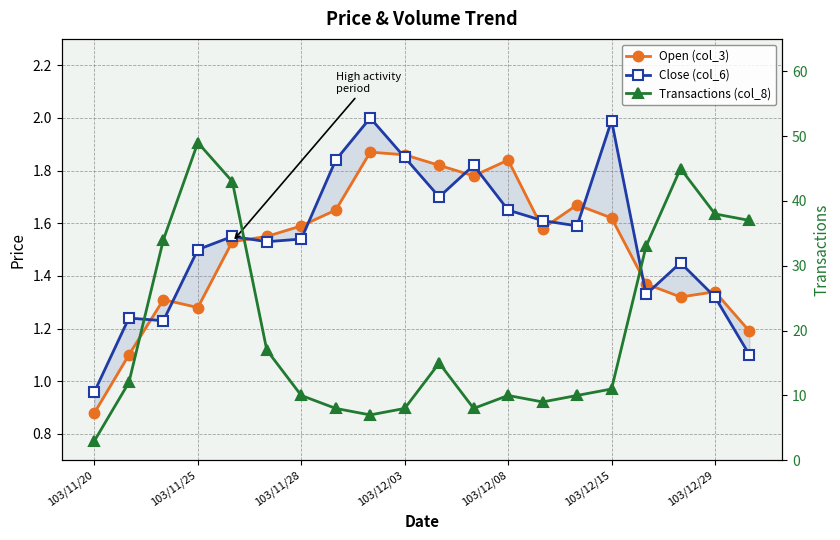

What is the smallest value displayed?

0.9